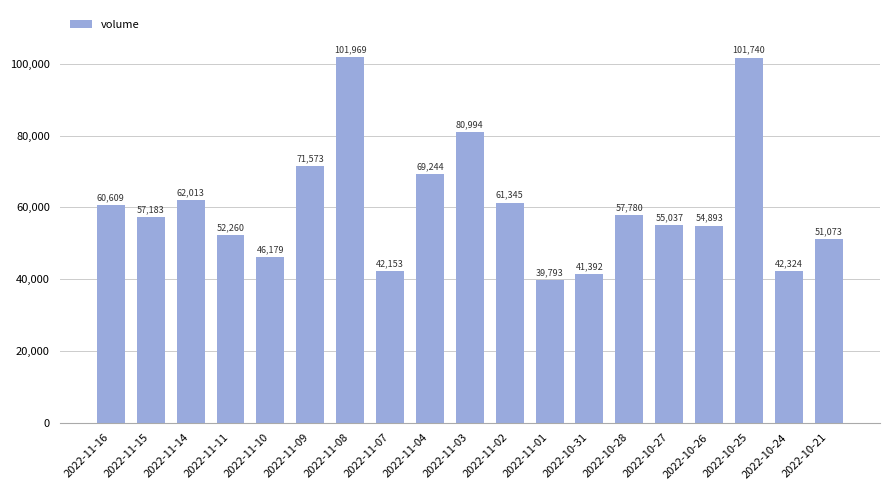

What is the change in value from 2022-11-08 to 2022-11-07?

-59816